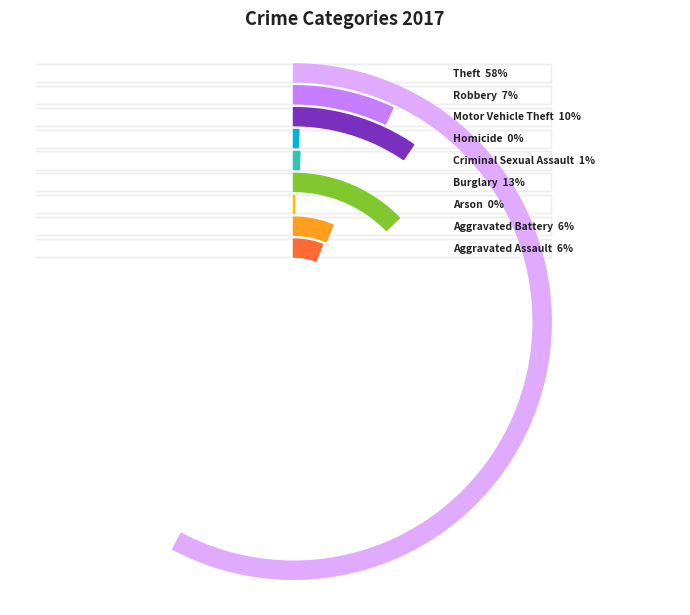

To the nearest percent, what is the combined percentage of Theft and Arson?

58%